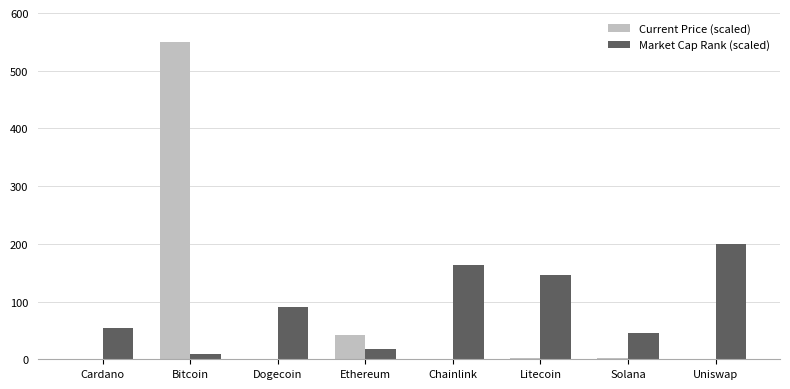

Count the number of categories in the chart.

8